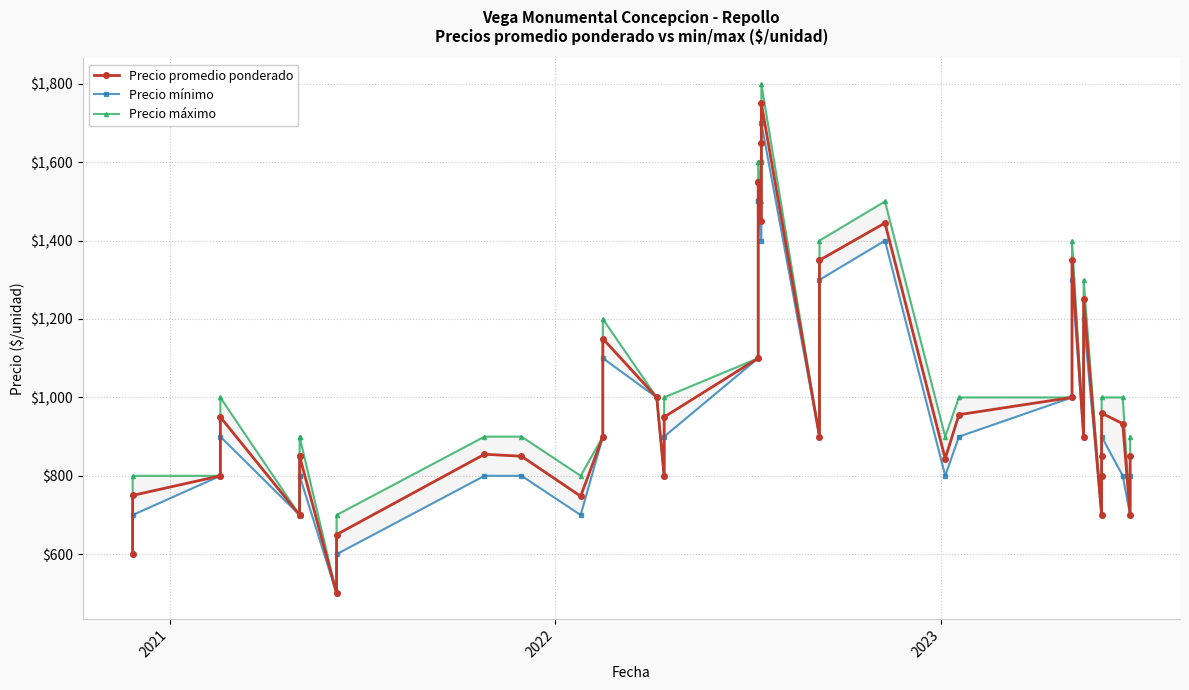

True or false: Precio promedio ponderado and Precio mínimo intersect in this chart.

False